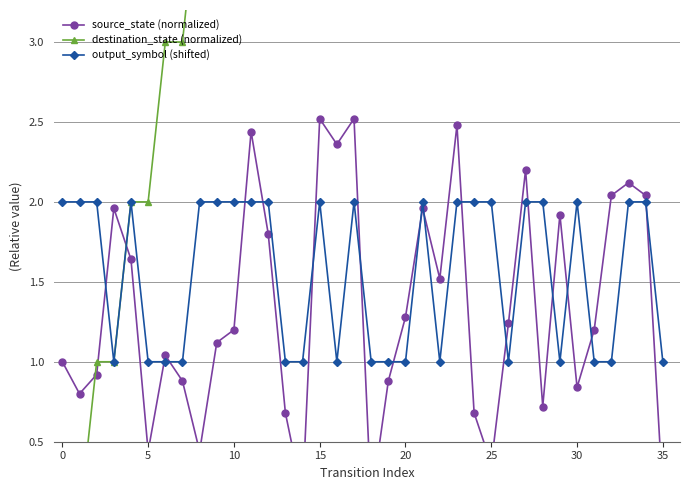

Reading left to right, extract all data points from this chart.

source_state (normalized): 1.0	0.8	0.9	2.0	1.6	0.4	1.0	0.9	0.4	1.1	1.2	2.4	1.8	0.7	0.2	2.5	2.4	2.5	0.1	0.9	1.3	2.0	1.5	2.5	0.7	0.4	1.2	2.2	0.7	1.9	0.8	1.2	2.0	2.1	2.0	0.2
destination_state (normalized): 0.0	0.0	1.0	1.0	2.0	2.0	3.0	3.0	4.0	4.0	5.0	5.0	6.0	6.0	7.0	7.0	8.0	8.0	9.0	9.0	10.0	10.0	11.0	11.0	12.0	12.0	13.0	13.0	14.0	14.0	15.0	15.0	16.0	16.0	17.0	17.0
output_symbol (shifted): 2.0	2.0	2.0	1.0	2.0	1.0	1.0	1.0	2.0	2.0	2.0	2.0	2.0	1.0	1.0	2.0	1.0	2.0	1.0	1.0	1.0	2.0	1.0	2.0	2.0	2.0	1.0	2.0	2.0	1.0	2.0	1.0	1.0	2.0	2.0	1.0